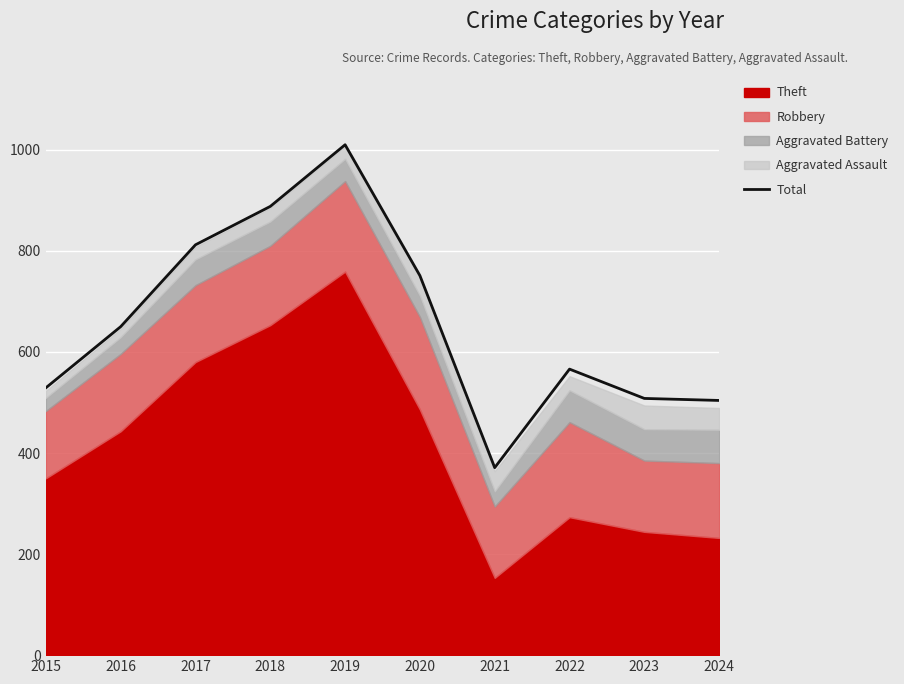

How many categories are shown in the chart?

10